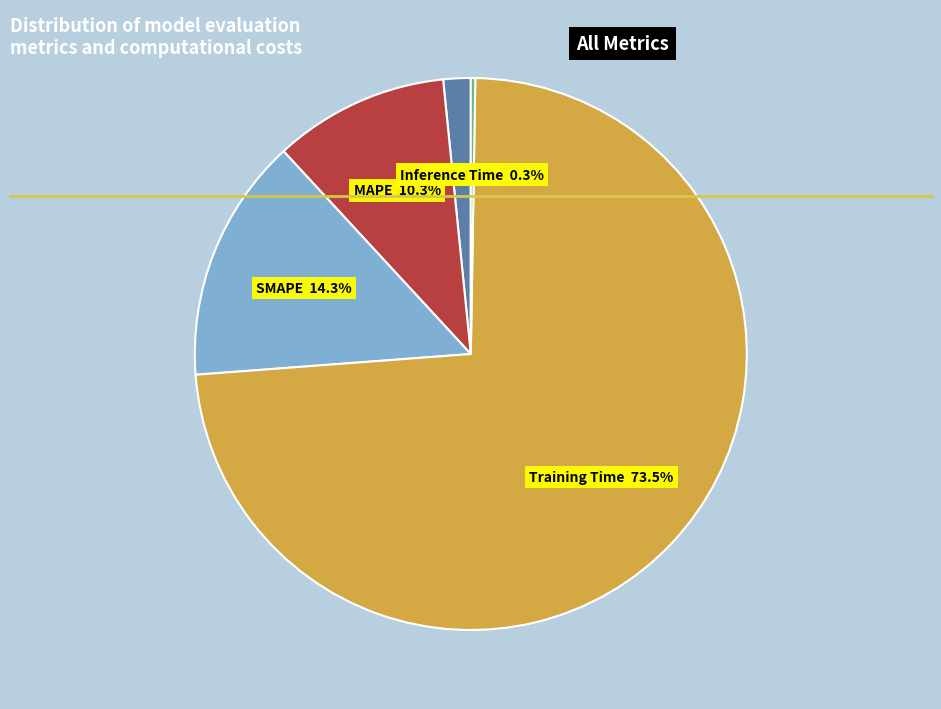

Between SMAPE and Training Time, which is larger?

Training Time